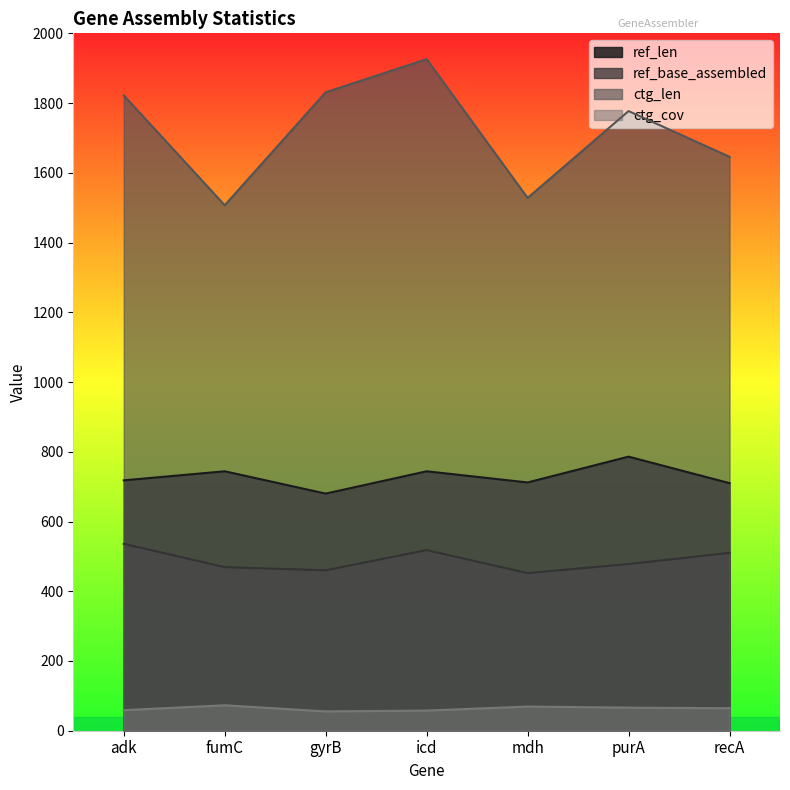

How many interior local peaks does the ref_base_assembled series have?

1